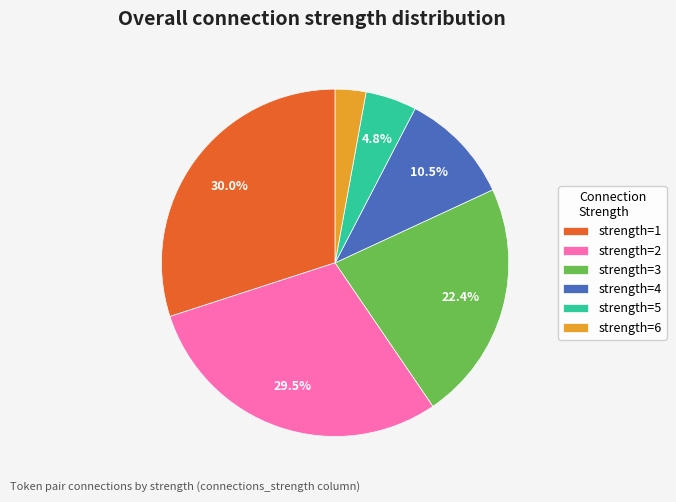

Which has a higher value, strength=1 or strength=5?

strength=1